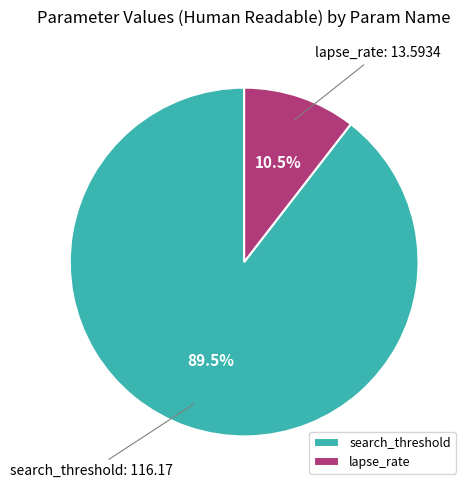

What is the smallest slice in the pie chart?

lapse_rate